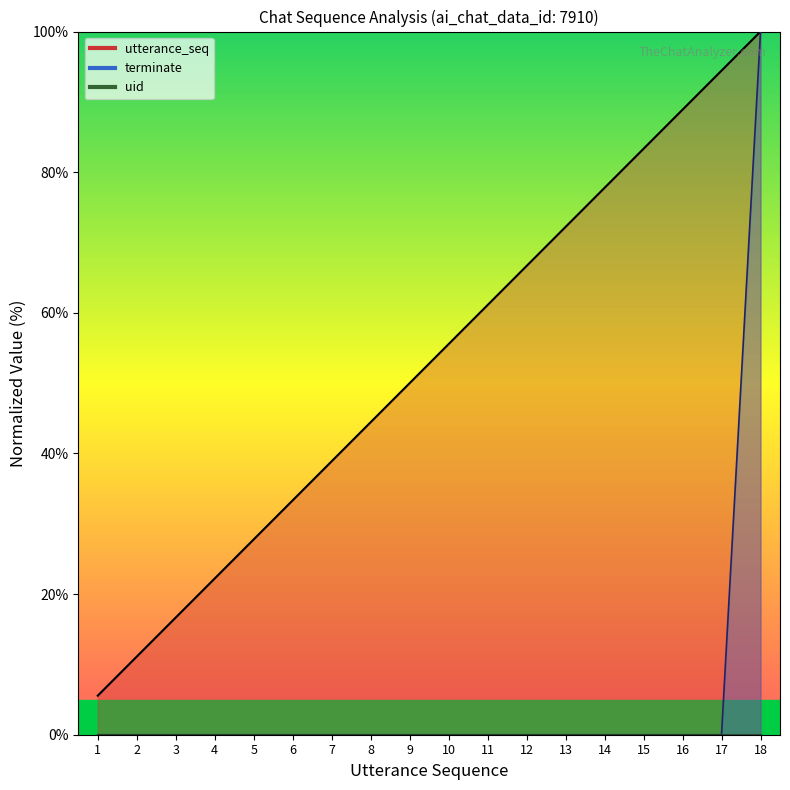

Does the chart have visible grid lines?

No